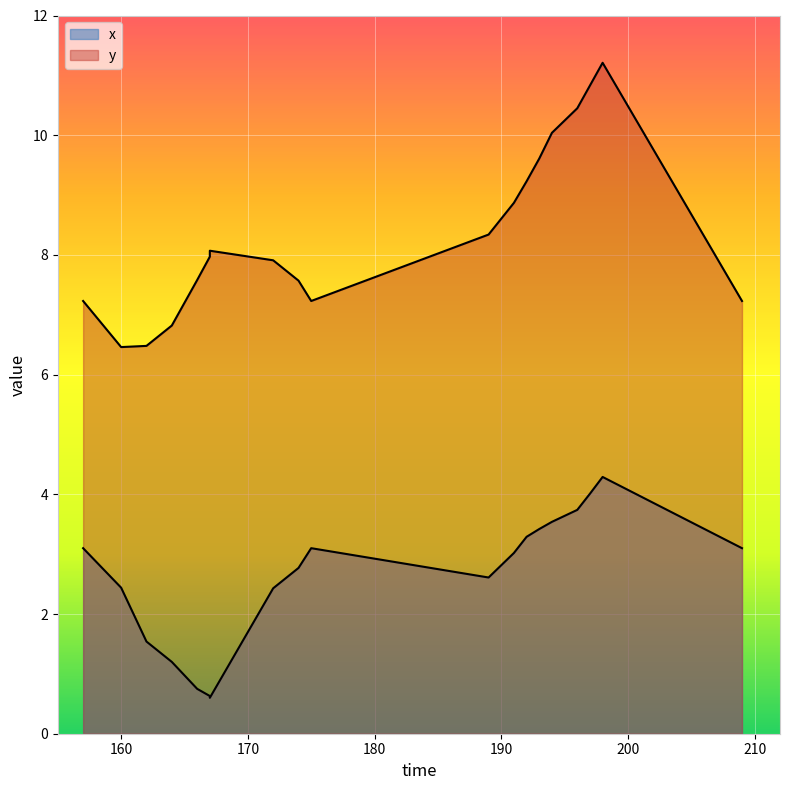

At which category is the sum across all series the highest?

198